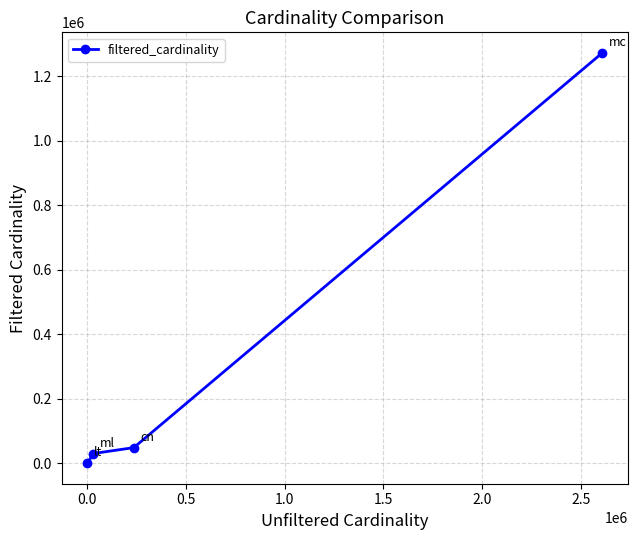

What is the greatest value displayed?

1271989